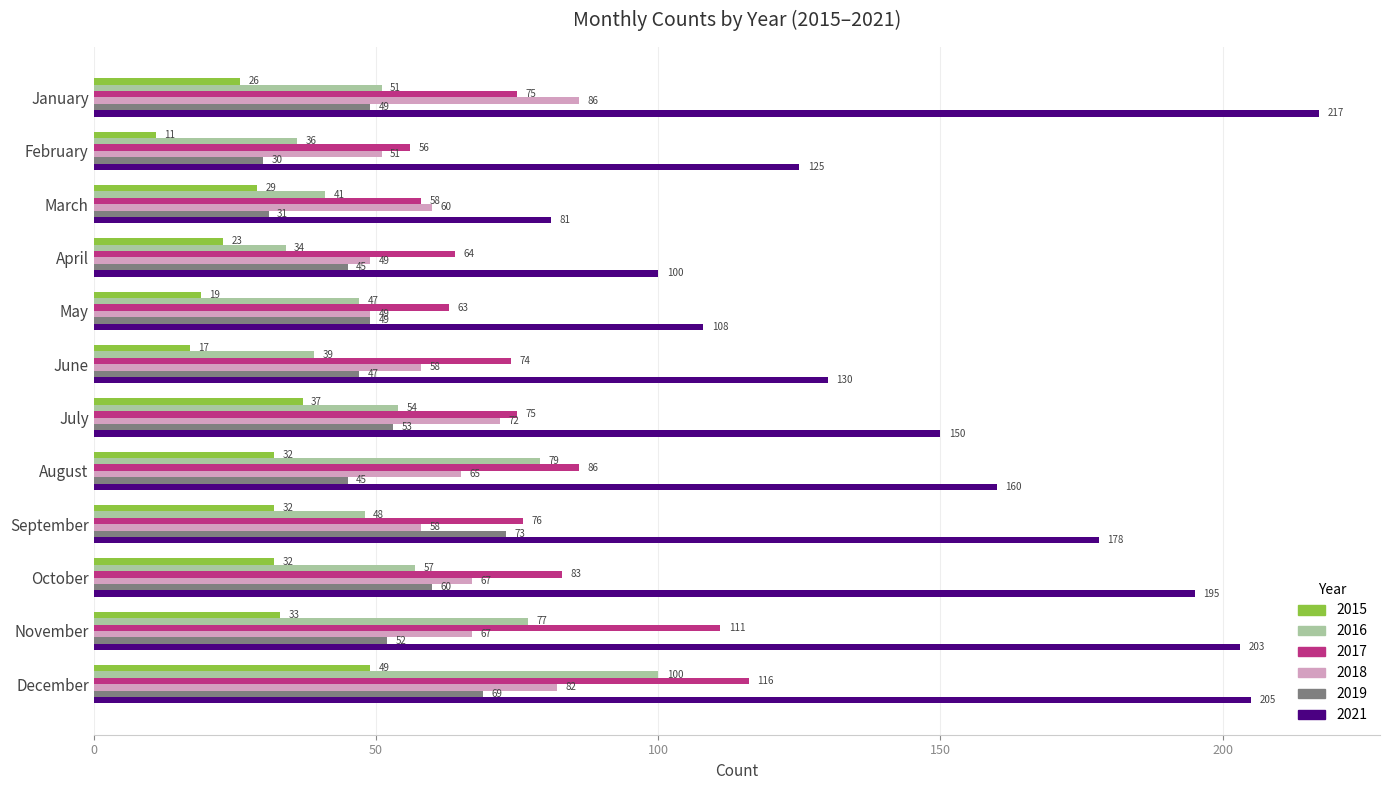

Which series has the largest range (max minus min)?

2021